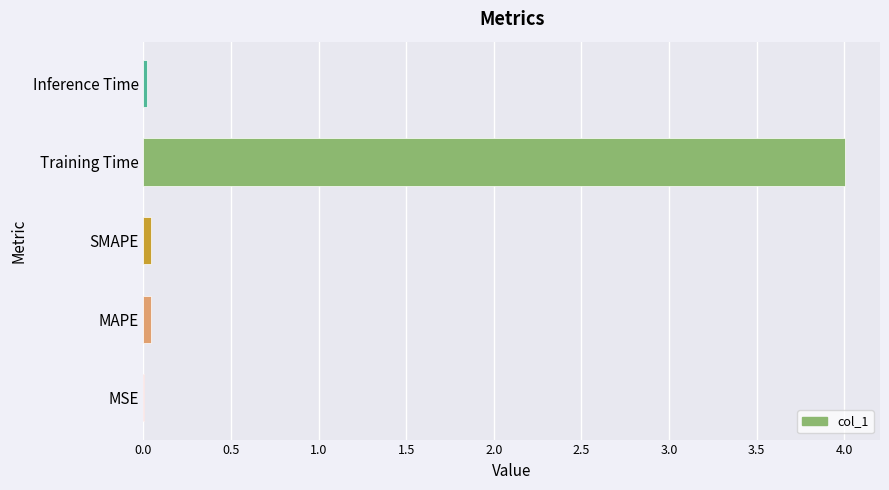

What is the sum of all values?

4.1